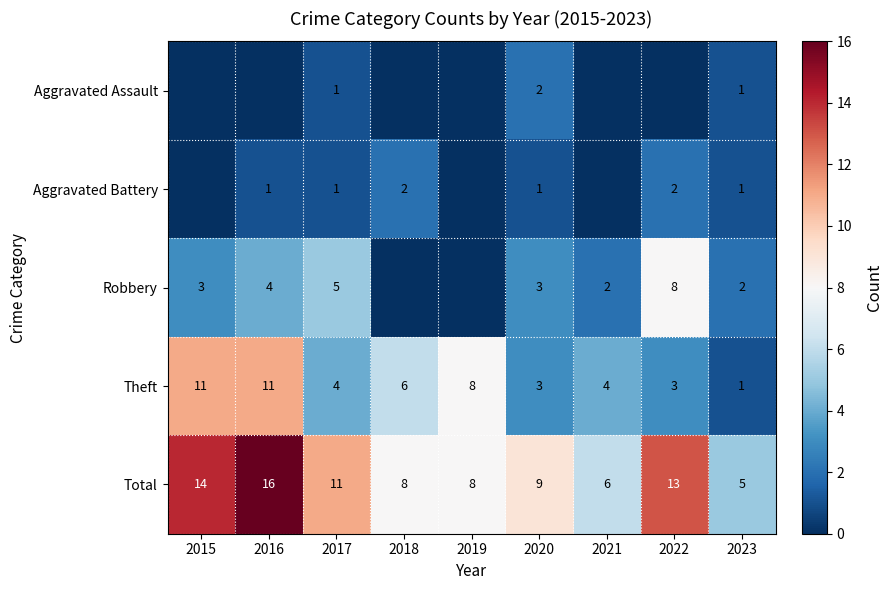

What is the difference between the highest and lowest values at 2019?

8